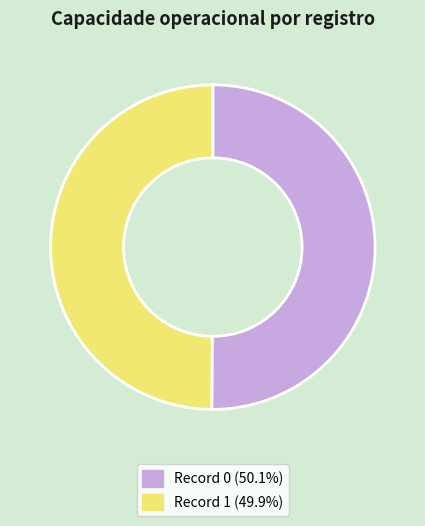

Combined, do Record 0 (50.1%) and Record 1 (49.9%) account for over 50%?

Yes